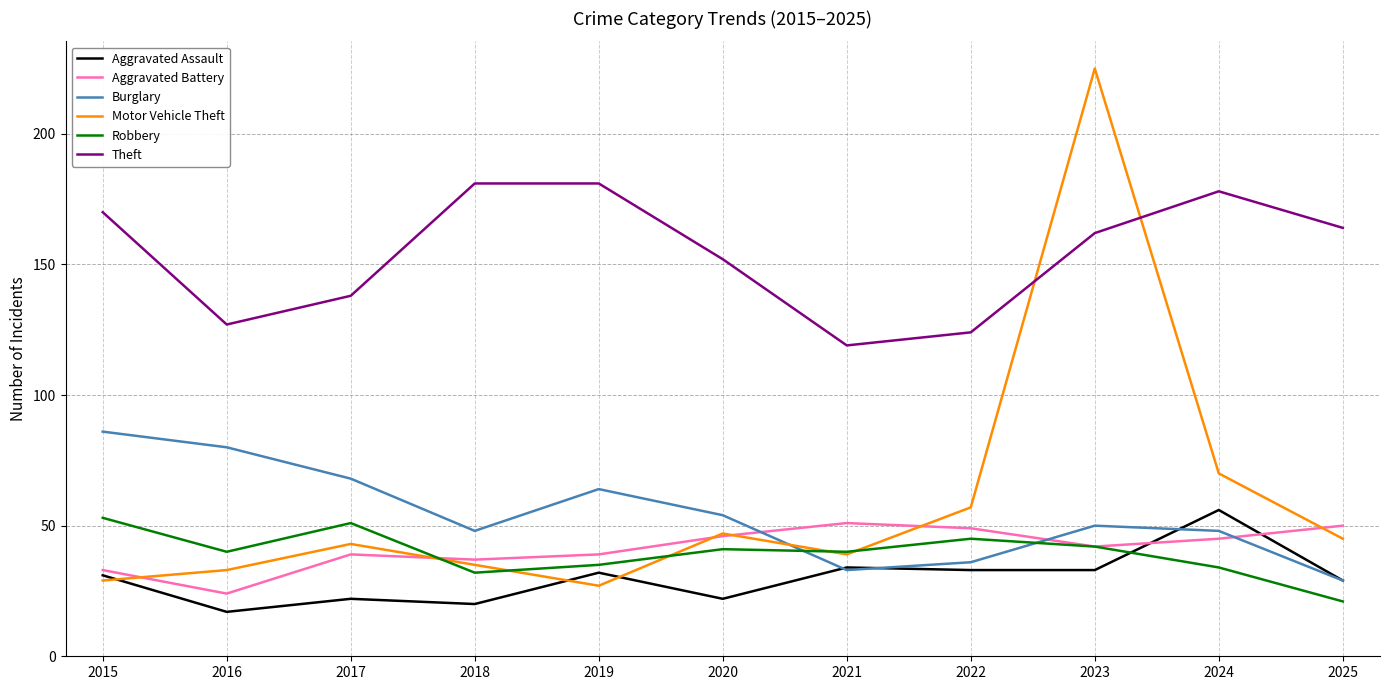

True or false: Burglary and Theft intersect in this chart.

False